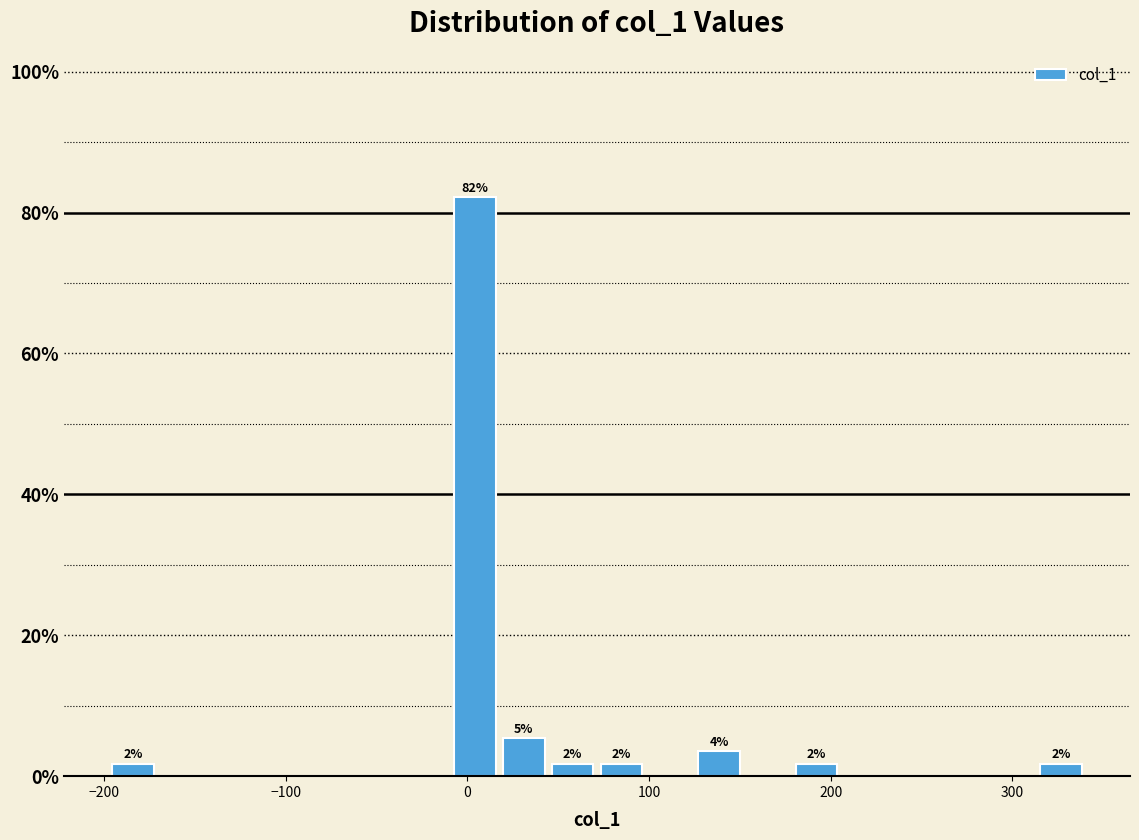

Read against the x-axis, roughly where is the centre of the tallest bar?

0